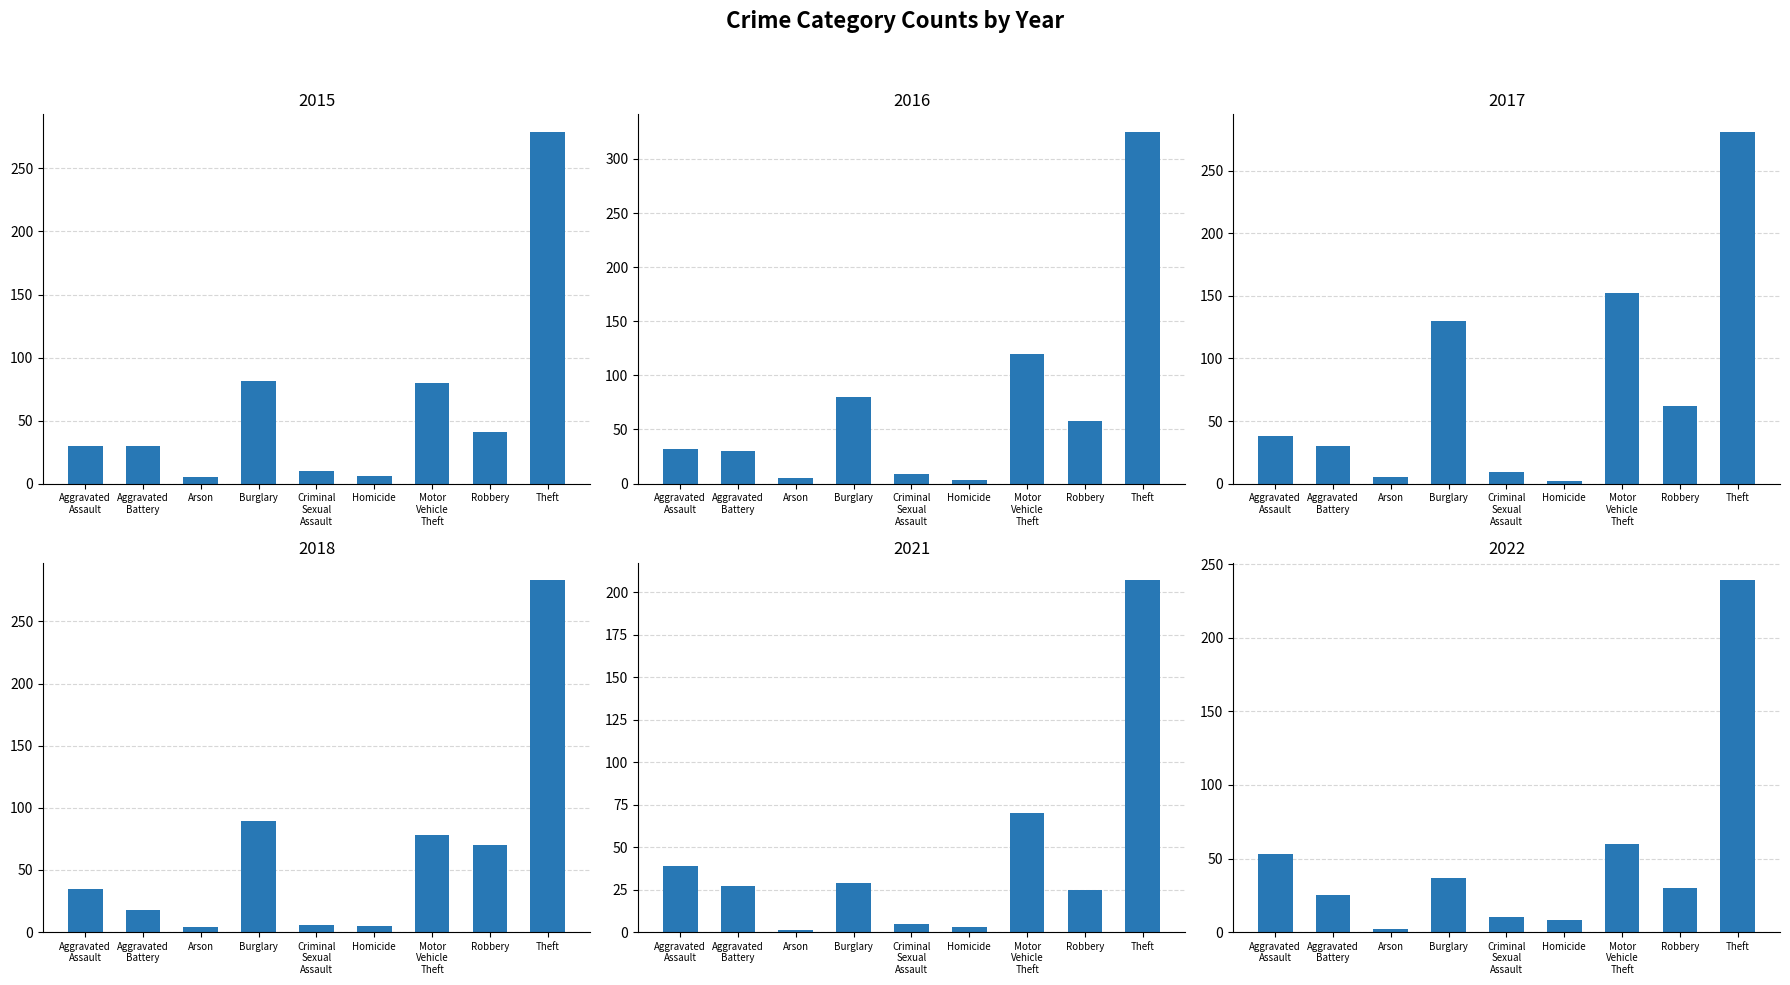

What is the difference between the 2021 values at Arson and Aggravated Battery?

26